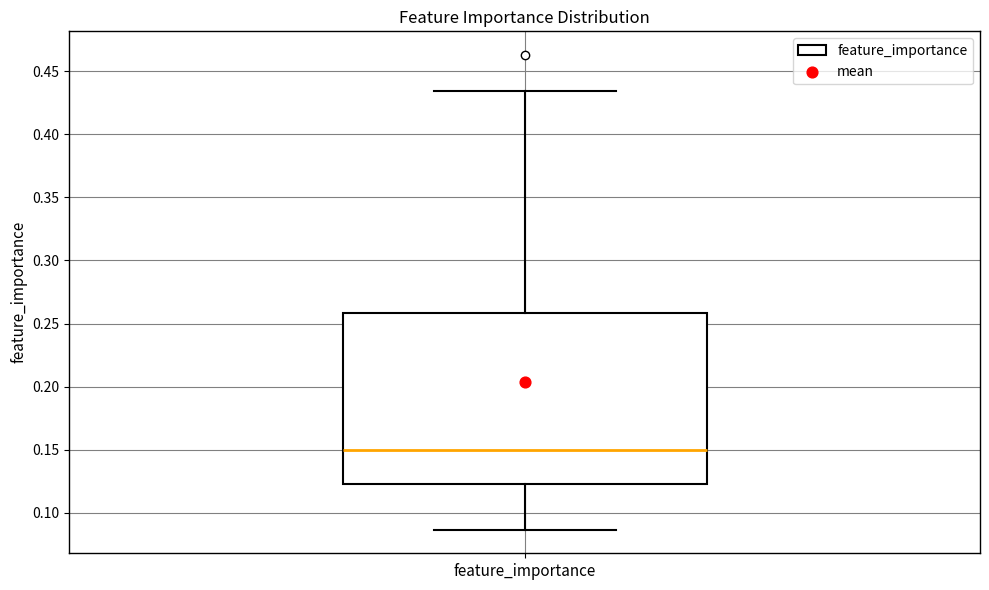

Transcribe this box plot: give where the median line is, the range the box spans, and where the two whiskers end, as read against the y-axis. The values are not printed on the chart, so give them approximately, as read against the axis.

median 0.150, box 0.125 to 0.260, whiskers 0.085 to 0.435